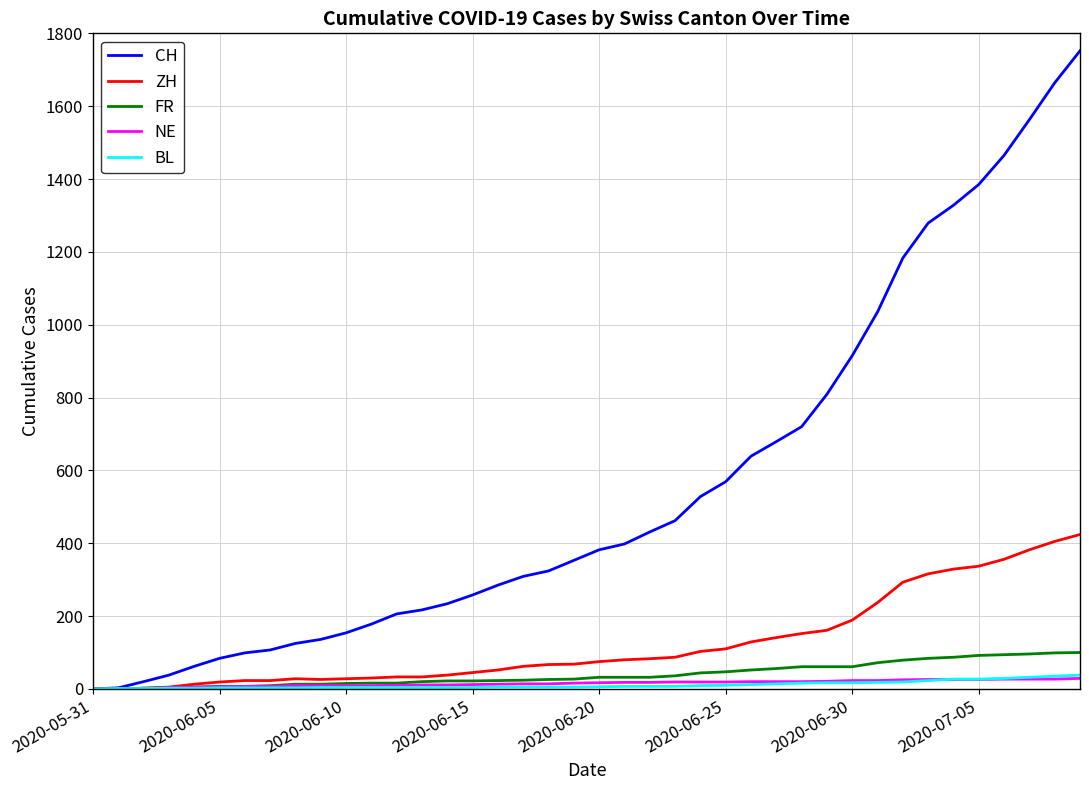

Which series has the largest total across all categories?

CH